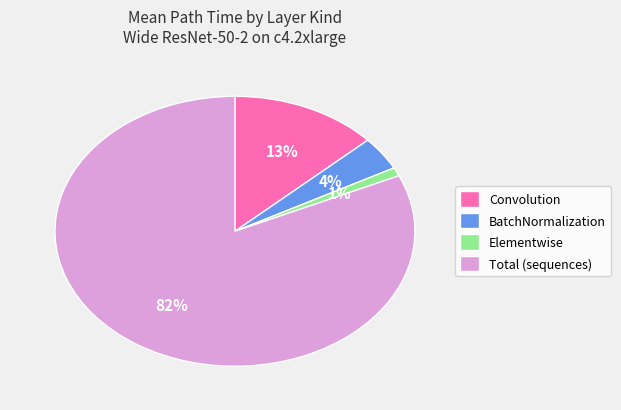

Rank the categories by value from lowest to highest.

Elementwise, BatchNormalization, Convolution, Total (sequences)